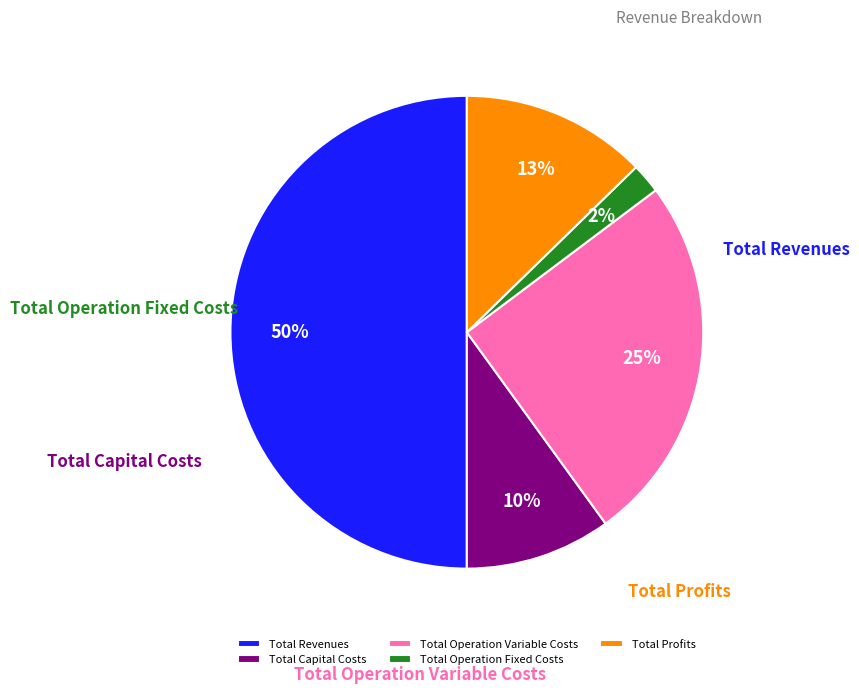

How many segments does this pie chart have?

5